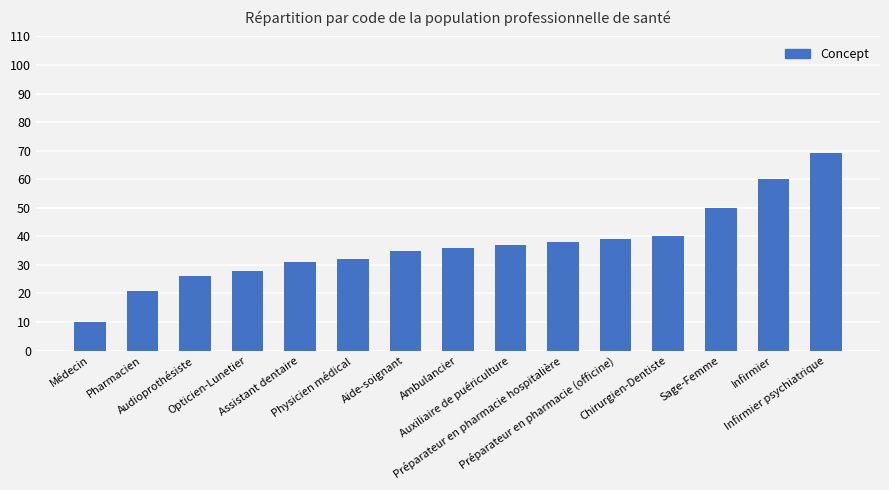

What is the average value?

37